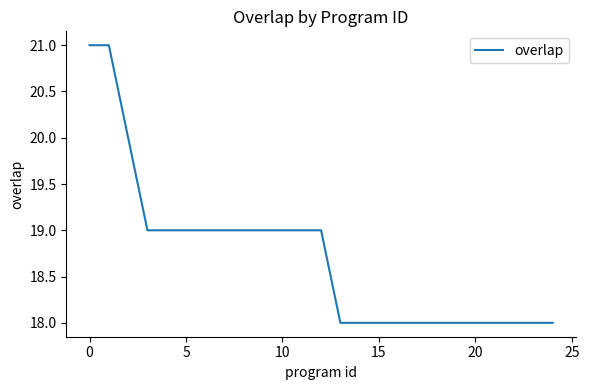

How many categories are shown in the chart?

25